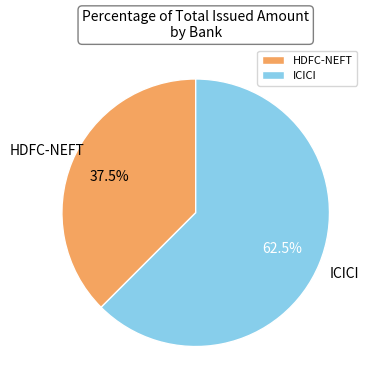

What portion of the pie excludes HDFC-NEFT?

62.5%